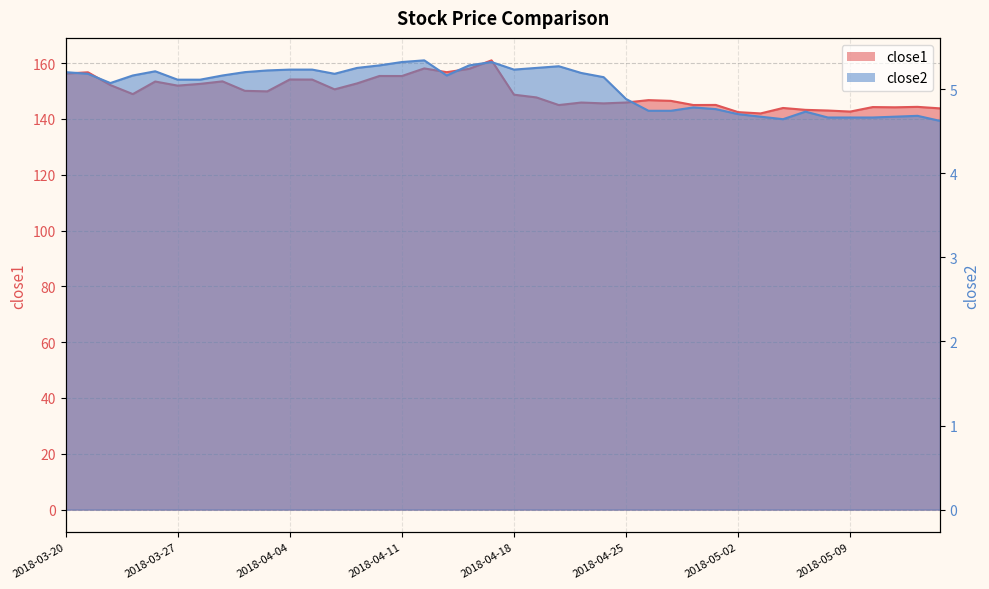

What is the average value of the close2 series?

5.0